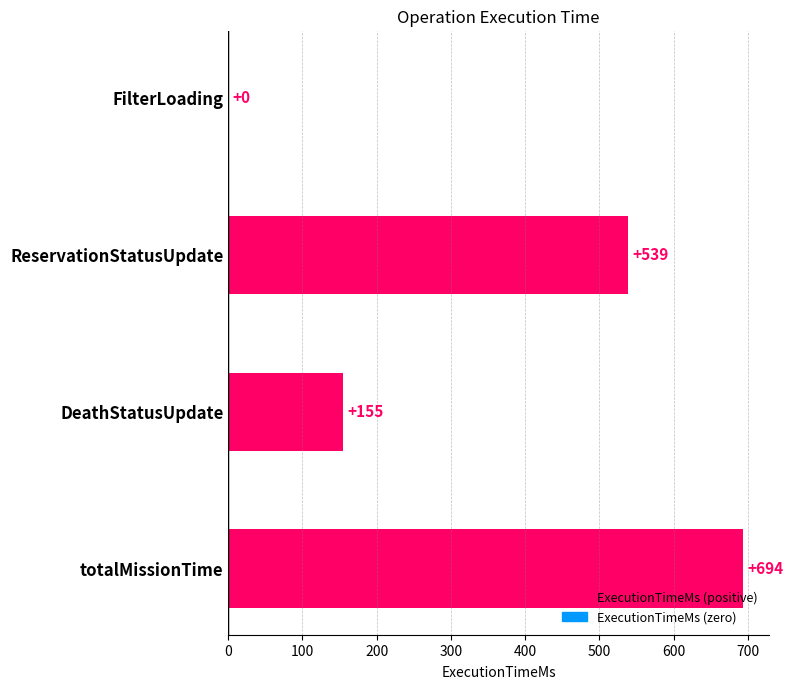

Count the values in the range 155 to 694.

3